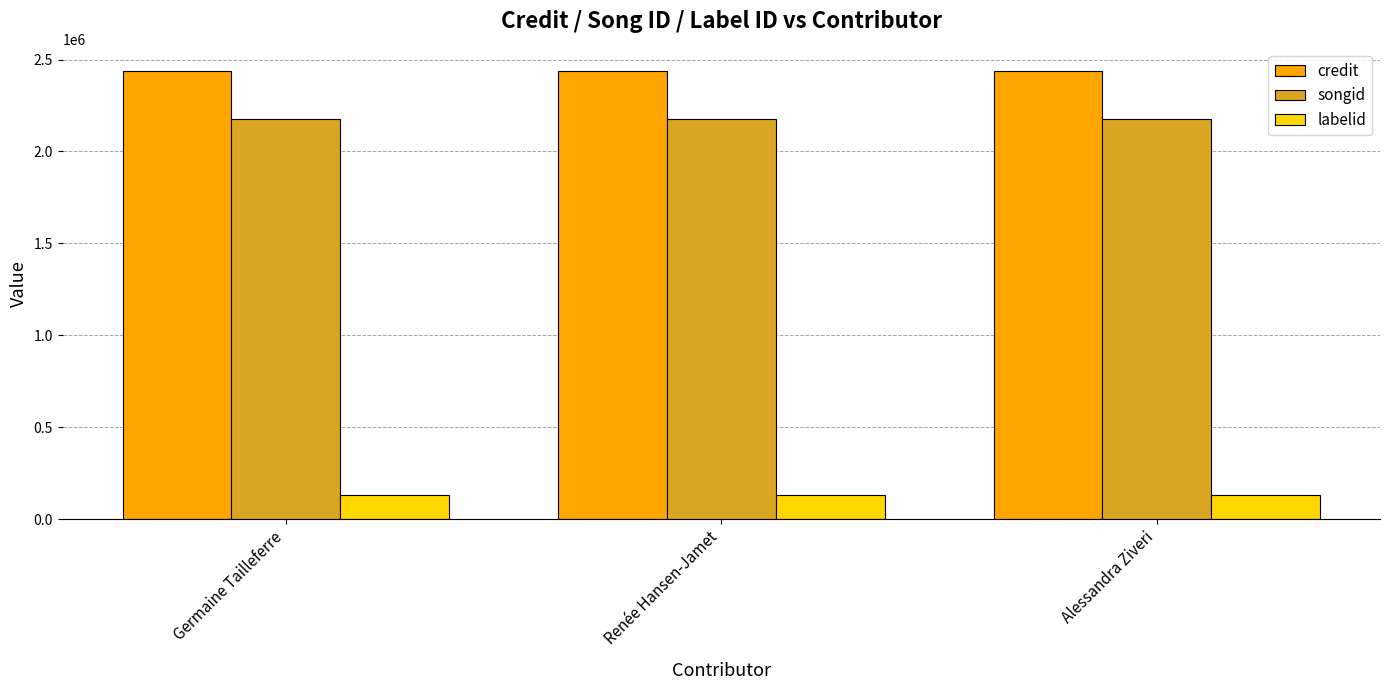

What is the value of the credit bar at the 2nd from the left?

2436304